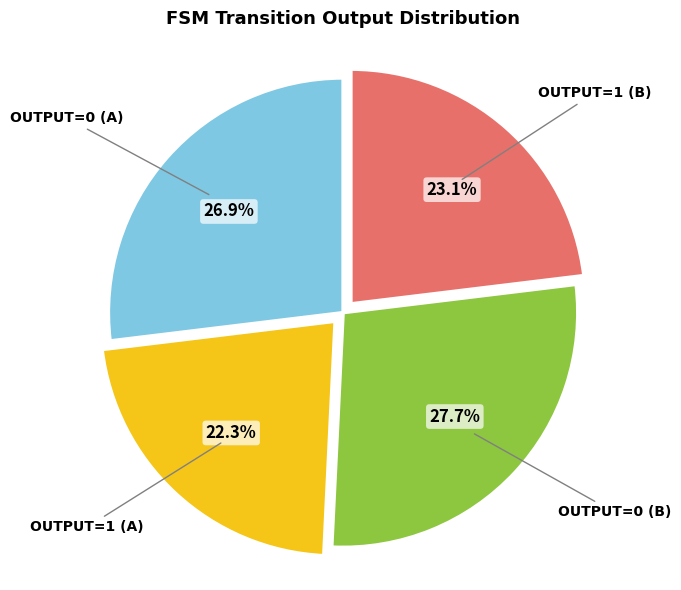

Is there any slice that represents more than half of the pie?

No